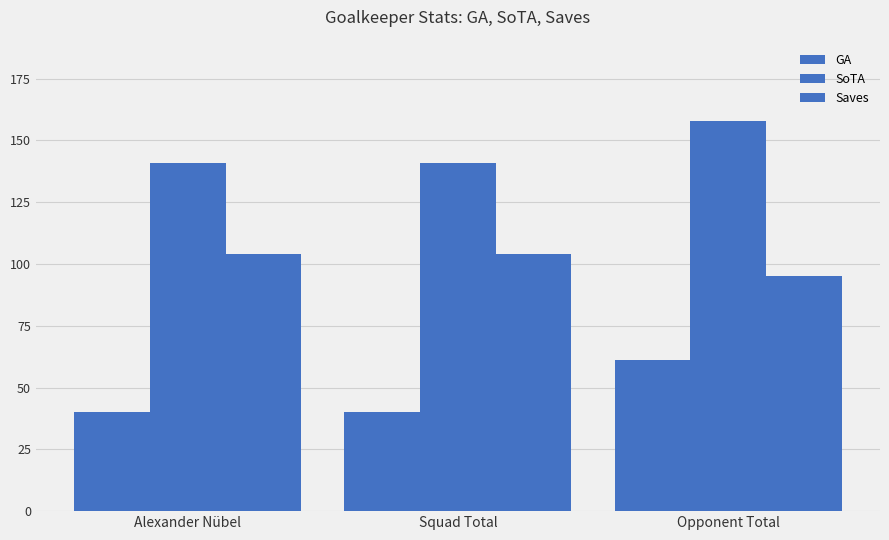

Reading left to right, what are all the values shown in this chart?

GA: 40	40	61
SoTA: 141	141	158
Saves: 104	104	95